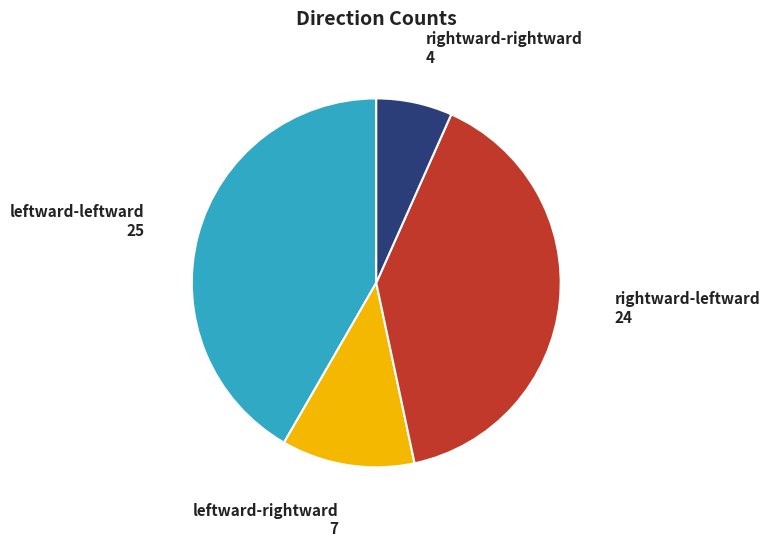

The rightward-rightward slice represents 15% of the pie. True or false?

False